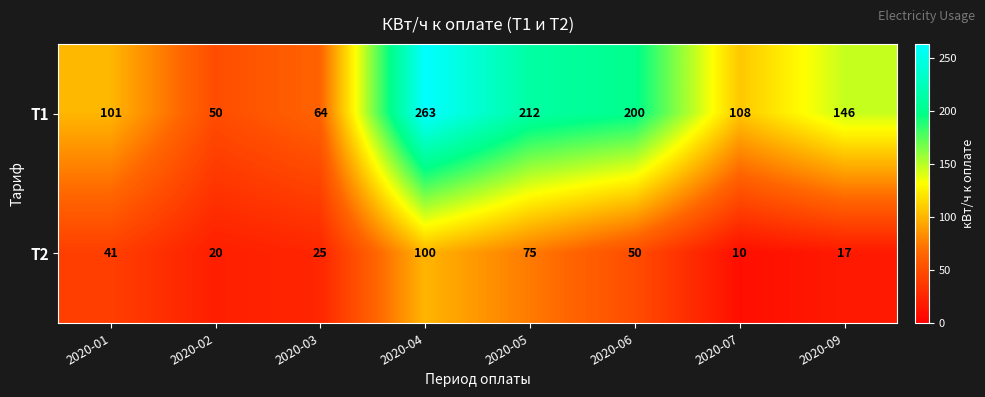

True or false: Т1 has a value of 10 at 2020-02.

False